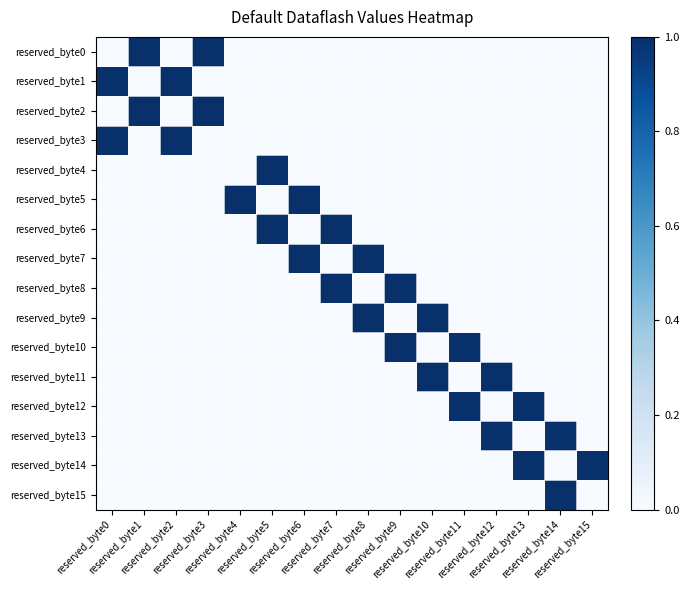

Reading right to left, list all the values displayed in this chart.

reserved_byte0: reserved_byte15=0.0	reserved_byte14=0.0	reserved_byte13=0.0	reserved_byte12=0.0	reserved_byte11=0.0	reserved_byte10=0.0	reserved_byte9=0.0	reserved_byte8=0.0	reserved_byte7=0.0	reserved_byte6=0.0	reserved_byte5=0.0	reserved_byte4=0.0	reserved_byte3=1.0	reserved_byte2=0.0	reserved_byte1=1.0	reserved_byte0=0.0
reserved_byte1: reserved_byte15=0.0	reserved_byte14=0.0	reserved_byte13=0.0	reserved_byte12=0.0	reserved_byte11=0.0	reserved_byte10=0.0	reserved_byte9=0.0	reserved_byte8=0.0	reserved_byte7=0.0	reserved_byte6=0.0	reserved_byte5=0.0	reserved_byte4=0.0	reserved_byte3=0.0	reserved_byte2=1.0	reserved_byte1=0.0	reserved_byte0=1.0
reserved_byte2: reserved_byte15=0.0	reserved_byte14=0.0	reserved_byte13=0.0	reserved_byte12=0.0	reserved_byte11=0.0	reserved_byte10=0.0	reserved_byte9=0.0	reserved_byte8=0.0	reserved_byte7=0.0	reserved_byte6=0.0	reserved_byte5=0.0	reserved_byte4=0.0	reserved_byte3=1.0	reserved_byte2=0.0	reserved_byte1=1.0	reserved_byte0=0.0
reserved_byte3: reserved_byte15=0.0	reserved_byte14=0.0	reserved_byte13=0.0	reserved_byte12=0.0	reserved_byte11=0.0	reserved_byte10=0.0	reserved_byte9=0.0	reserved_byte8=0.0	reserved_byte7=0.0	reserved_byte6=0.0	reserved_byte5=0.0	reserved_byte4=0.0	reserved_byte3=0.0	reserved_byte2=1.0	reserved_byte1=0.0	reserved_byte0=1.0
reserved_byte4: reserved_byte15=0.0	reserved_byte14=0.0	reserved_byte13=0.0	reserved_byte12=0.0	reserved_byte11=0.0	reserved_byte10=0.0	reserved_byte9=0.0	reserved_byte8=0.0	reserved_byte7=0.0	reserved_byte6=0.0	reserved_byte5=1.0	reserved_byte4=0.0	reserved_byte3=0.0	reserved_byte2=0.0	reserved_byte1=0.0	reserved_byte0=0.0
reserved_byte5: reserved_byte15=0.0	reserved_byte14=0.0	reserved_byte13=0.0	reserved_byte12=0.0	reserved_byte11=0.0	reserved_byte10=0.0	reserved_byte9=0.0	reserved_byte8=0.0	reserved_byte7=0.0	reserved_byte6=1.0	reserved_byte5=0.0	reserved_byte4=1.0	reserved_byte3=0.0	reserved_byte2=0.0	reserved_byte1=0.0	reserved_byte0=0.0
reserved_byte6: reserved_byte15=0.0	reserved_byte14=0.0	reserved_byte13=0.0	reserved_byte12=0.0	reserved_byte11=0.0	reserved_byte10=0.0	reserved_byte9=0.0	reserved_byte8=0.0	reserved_byte7=1.0	reserved_byte6=0.0	reserved_byte5=1.0	reserved_byte4=0.0	reserved_byte3=0.0	reserved_byte2=0.0	reserved_byte1=0.0	reserved_byte0=0.0
reserved_byte7: reserved_byte15=0.0	reserved_byte14=0.0	reserved_byte13=0.0	reserved_byte12=0.0	reserved_byte11=0.0	reserved_byte10=0.0	reserved_byte9=0.0	reserved_byte8=1.0	reserved_byte7=0.0	reserved_byte6=1.0	reserved_byte5=0.0	reserved_byte4=0.0	reserved_byte3=0.0	reserved_byte2=0.0	reserved_byte1=0.0	reserved_byte0=0.0
reserved_byte8: reserved_byte15=0.0	reserved_byte14=0.0	reserved_byte13=0.0	reserved_byte12=0.0	reserved_byte11=0.0	reserved_byte10=0.0	reserved_byte9=1.0	reserved_byte8=0.0	reserved_byte7=1.0	reserved_byte6=0.0	reserved_byte5=0.0	reserved_byte4=0.0	reserved_byte3=0.0	reserved_byte2=0.0	reserved_byte1=0.0	reserved_byte0=0.0
reserved_byte9: reserved_byte15=0.0	reserved_byte14=0.0	reserved_byte13=0.0	reserved_byte12=0.0	reserved_byte11=0.0	reserved_byte10=1.0	reserved_byte9=0.0	reserved_byte8=1.0	reserved_byte7=0.0	reserved_byte6=0.0	reserved_byte5=0.0	reserved_byte4=0.0	reserved_byte3=0.0	reserved_byte2=0.0	reserved_byte1=0.0	reserved_byte0=0.0
reserved_byte10: reserved_byte15=0.0	reserved_byte14=0.0	reserved_byte13=0.0	reserved_byte12=0.0	reserved_byte11=1.0	reserved_byte10=0.0	reserved_byte9=1.0	reserved_byte8=0.0	reserved_byte7=0.0	reserved_byte6=0.0	reserved_byte5=0.0	reserved_byte4=0.0	reserved_byte3=0.0	reserved_byte2=0.0	reserved_byte1=0.0	reserved_byte0=0.0
reserved_byte11: reserved_byte15=0.0	reserved_byte14=0.0	reserved_byte13=0.0	reserved_byte12=1.0	reserved_byte11=0.0	reserved_byte10=1.0	reserved_byte9=0.0	reserved_byte8=0.0	reserved_byte7=0.0	reserved_byte6=0.0	reserved_byte5=0.0	reserved_byte4=0.0	reserved_byte3=0.0	reserved_byte2=0.0	reserved_byte1=0.0	reserved_byte0=0.0
reserved_byte12: reserved_byte15=0.0	reserved_byte14=0.0	reserved_byte13=1.0	reserved_byte12=0.0	reserved_byte11=1.0	reserved_byte10=0.0	reserved_byte9=0.0	reserved_byte8=0.0	reserved_byte7=0.0	reserved_byte6=0.0	reserved_byte5=0.0	reserved_byte4=0.0	reserved_byte3=0.0	reserved_byte2=0.0	reserved_byte1=0.0	reserved_byte0=0.0
reserved_byte13: reserved_byte15=0.0	reserved_byte14=1.0	reserved_byte13=0.0	reserved_byte12=1.0	reserved_byte11=0.0	reserved_byte10=0.0	reserved_byte9=0.0	reserved_byte8=0.0	reserved_byte7=0.0	reserved_byte6=0.0	reserved_byte5=0.0	reserved_byte4=0.0	reserved_byte3=0.0	reserved_byte2=0.0	reserved_byte1=0.0	reserved_byte0=0.0
reserved_byte14: reserved_byte15=1.0	reserved_byte14=0.0	reserved_byte13=1.0	reserved_byte12=0.0	reserved_byte11=0.0	reserved_byte10=0.0	reserved_byte9=0.0	reserved_byte8=0.0	reserved_byte7=0.0	reserved_byte6=0.0	reserved_byte5=0.0	reserved_byte4=0.0	reserved_byte3=0.0	reserved_byte2=0.0	reserved_byte1=0.0	reserved_byte0=0.0
reserved_byte15: reserved_byte15=0.0	reserved_byte14=1.0	reserved_byte13=0.0	reserved_byte12=0.0	reserved_byte11=0.0	reserved_byte10=0.0	reserved_byte9=0.0	reserved_byte8=0.0	reserved_byte7=0.0	reserved_byte6=0.0	reserved_byte5=0.0	reserved_byte4=0.0	reserved_byte3=0.0	reserved_byte2=0.0	reserved_byte1=0.0	reserved_byte0=0.0